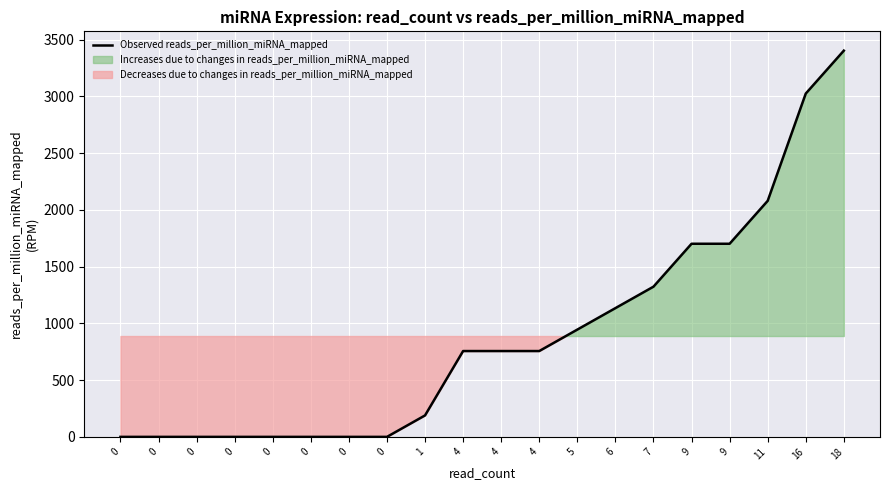

How many data points are above 756?

11